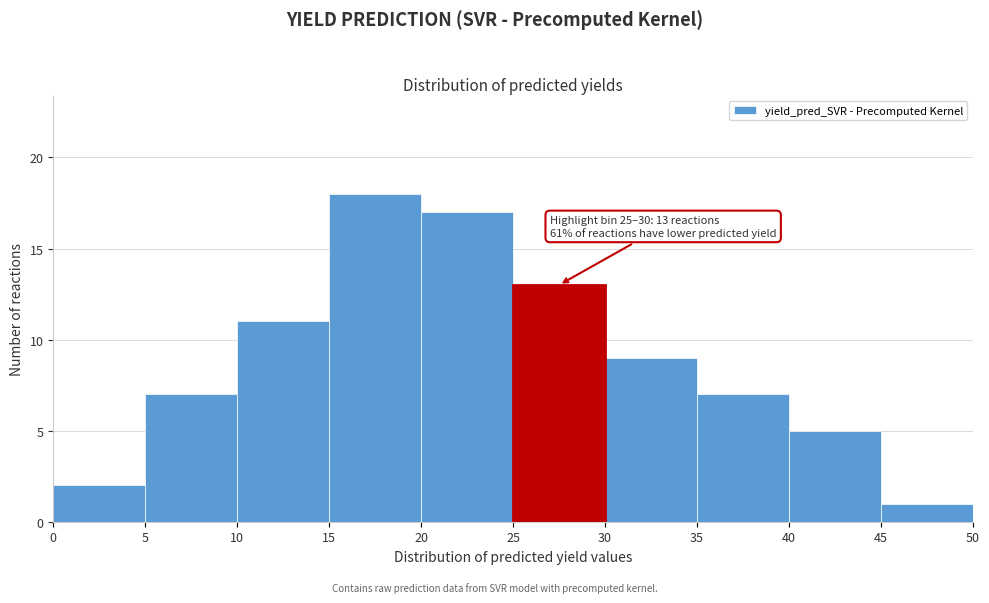

Over which range of the x-axis is the bar tallest?

15 to 20